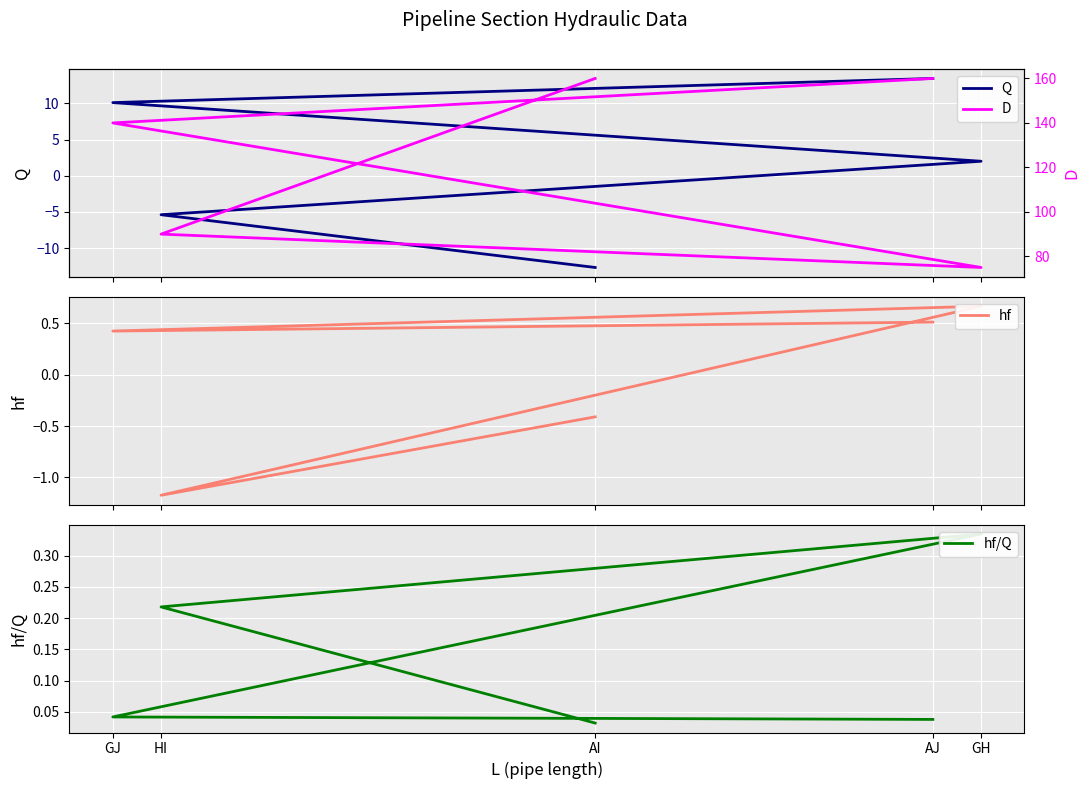

What is the difference between the maximum and minimum values in the hf series?

1.8